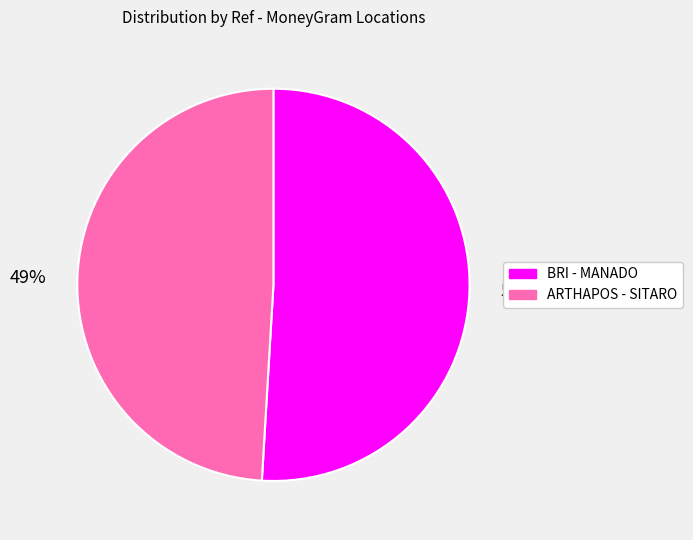

Between BRI - MANADO and ARTHAPOS - SITARO, which is larger?

BRI - MANADO